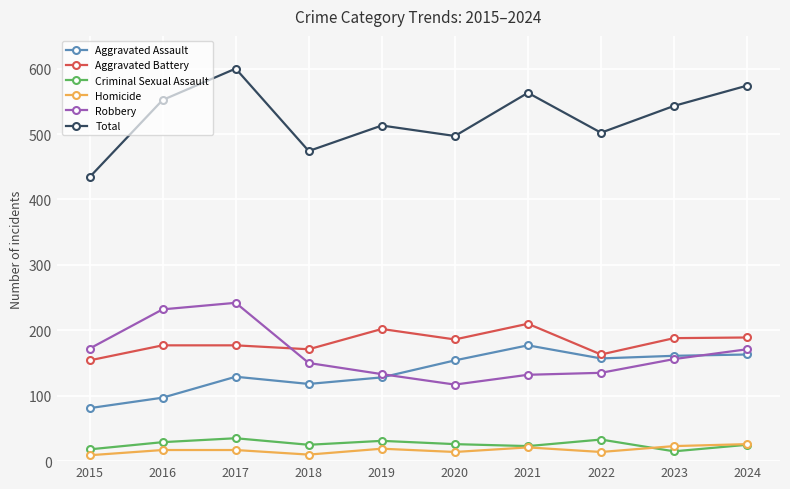

How many data points does each series have?

10